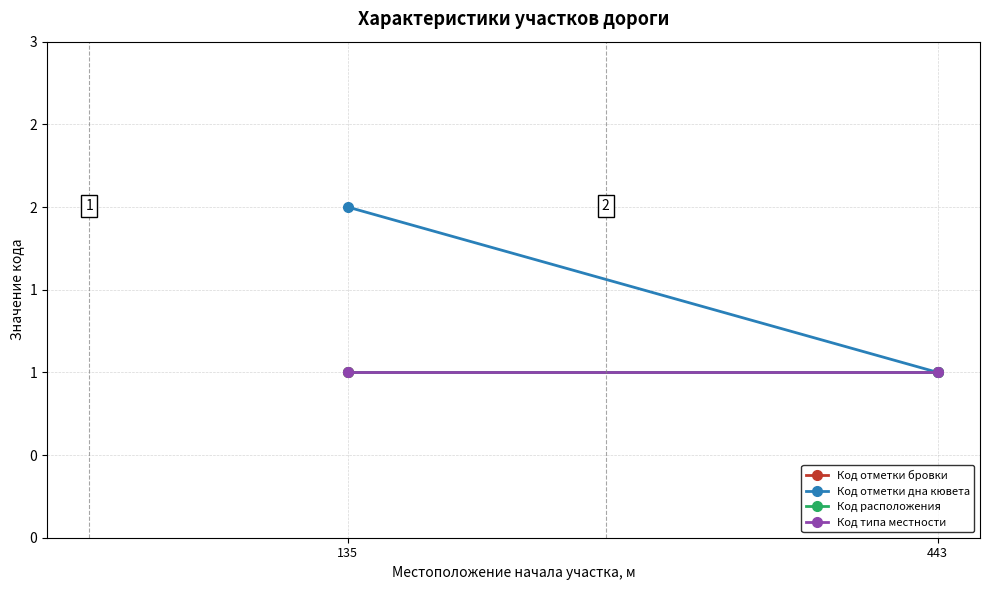

The Код отметки дна кювета series shows 2 at 443. True or false?

False